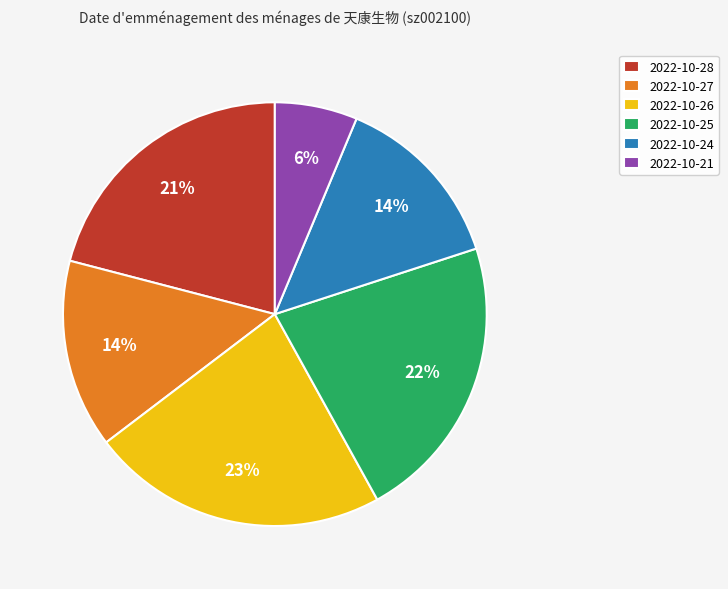

To the nearest percent, what is the combined percentage of 2022-10-27 and 2022-10-25?

36%